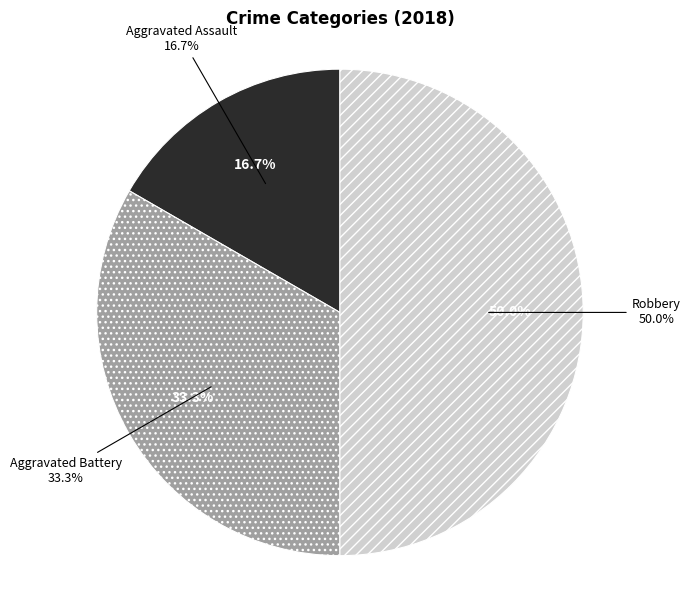

What percentage is the Aggravated Assault slice, to the nearest percent?

17%